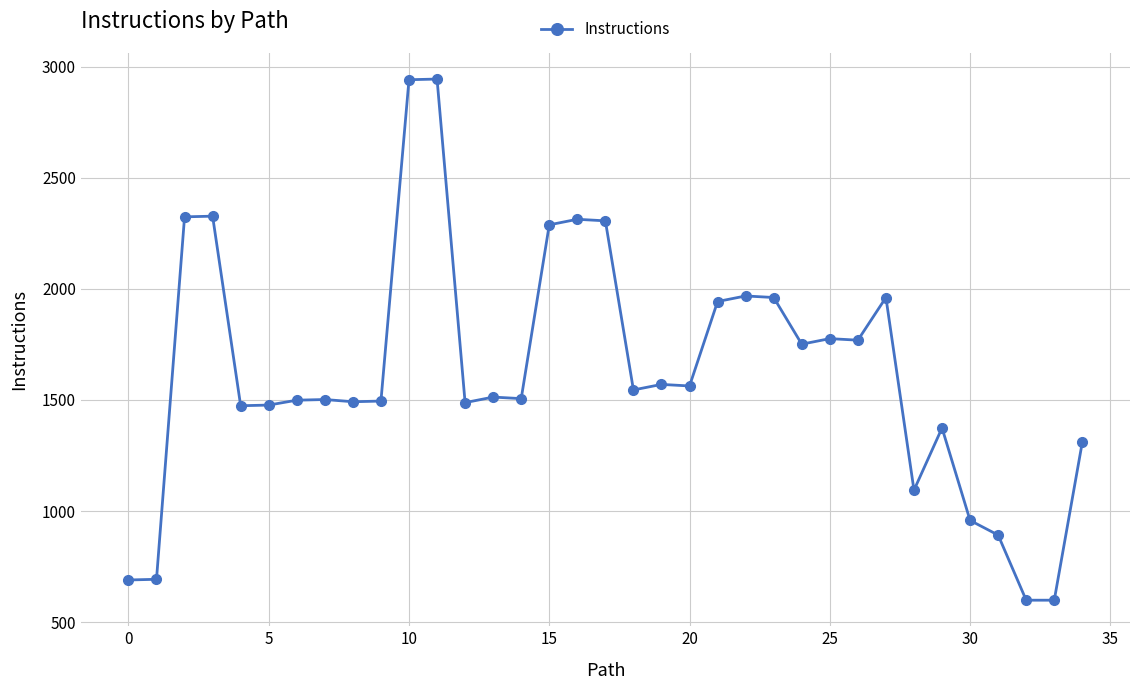

What is the difference between the second highest and second lowest values?

2342